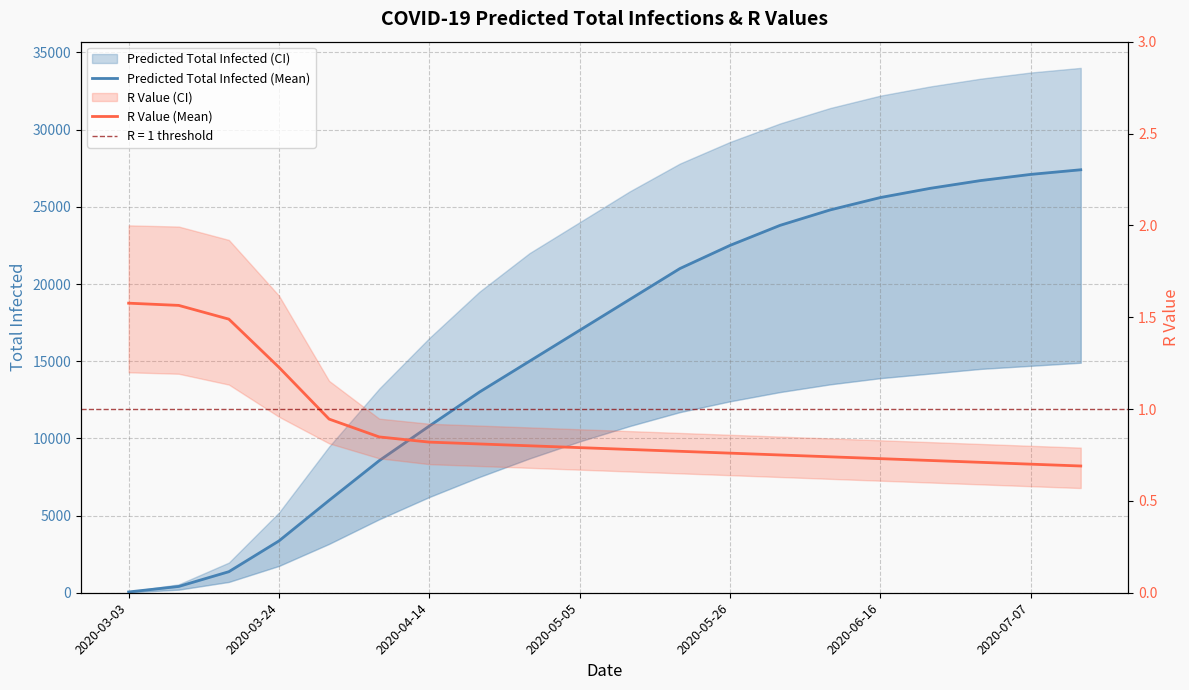

How many lines are shown in the chart?

2